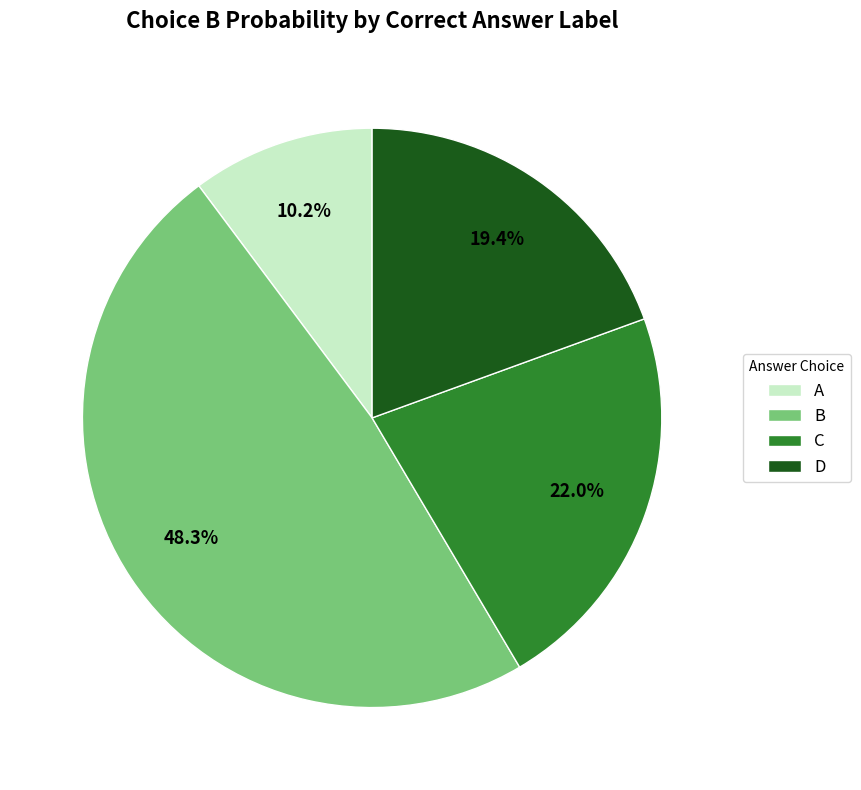

Between C and D, which is larger?

C